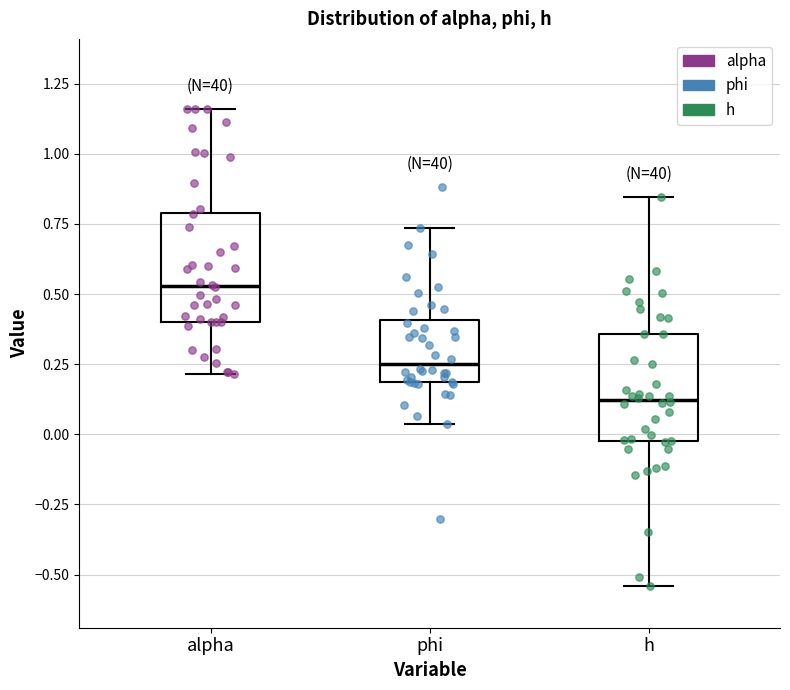

Which box's median line is the lowest?

h